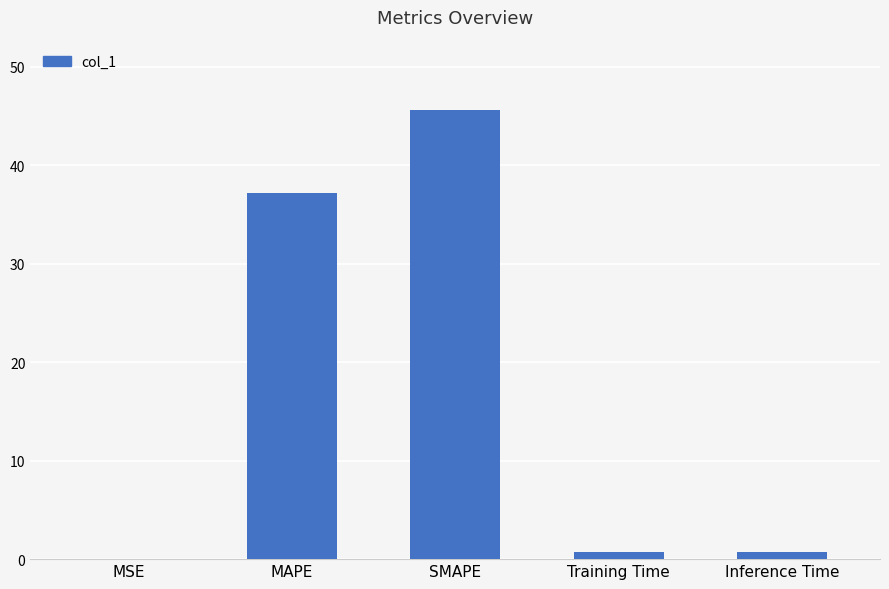

What value does the data have at Training Time?

0.7